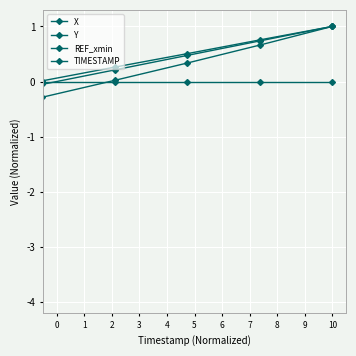

How many values in the TIMESTAMP series are below -1?

12